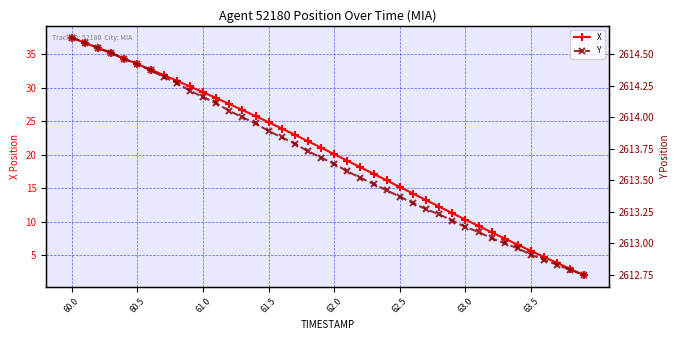

Read the X value at 62.5.

15.2